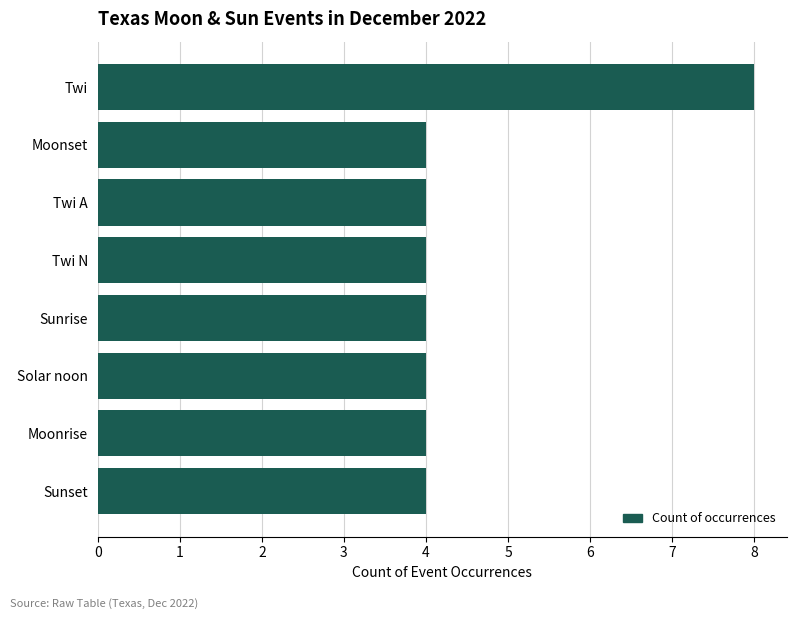

What is the label of the 1st bar from the bottom?

Sunset